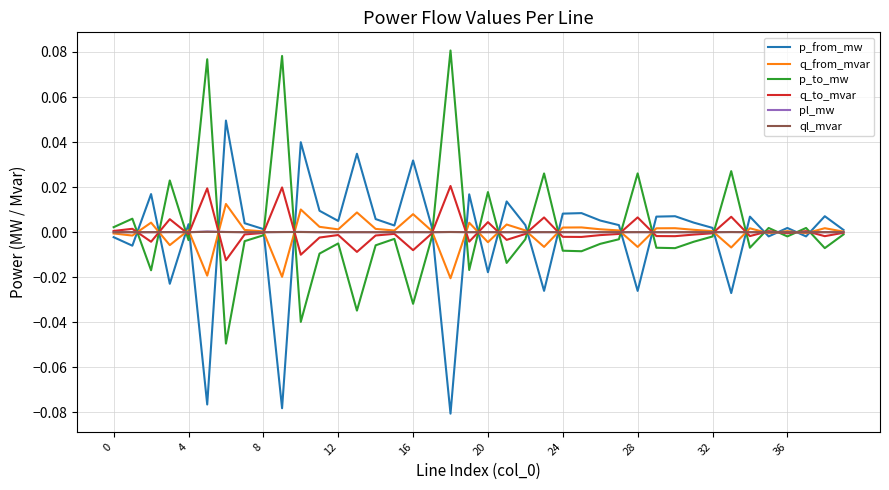

True or false: pl_mw has more than 2 interior local peaks.

True